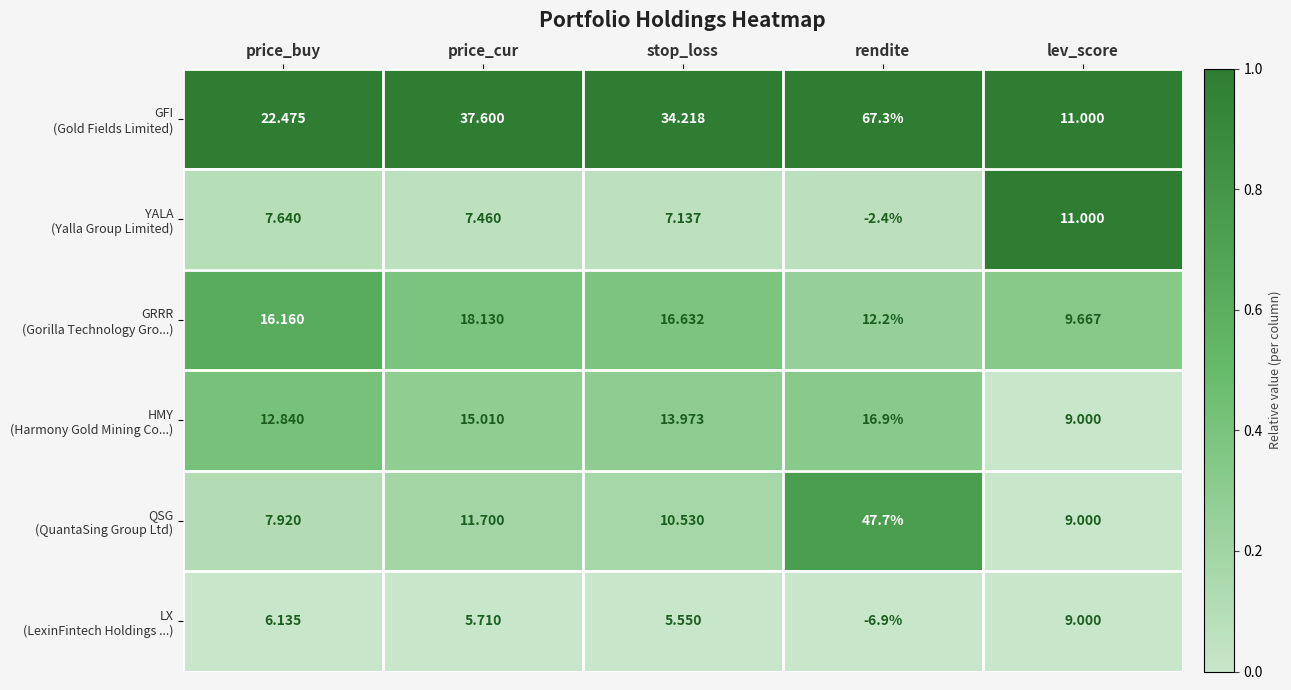

At which category is the sum across all series the highest?

rendite